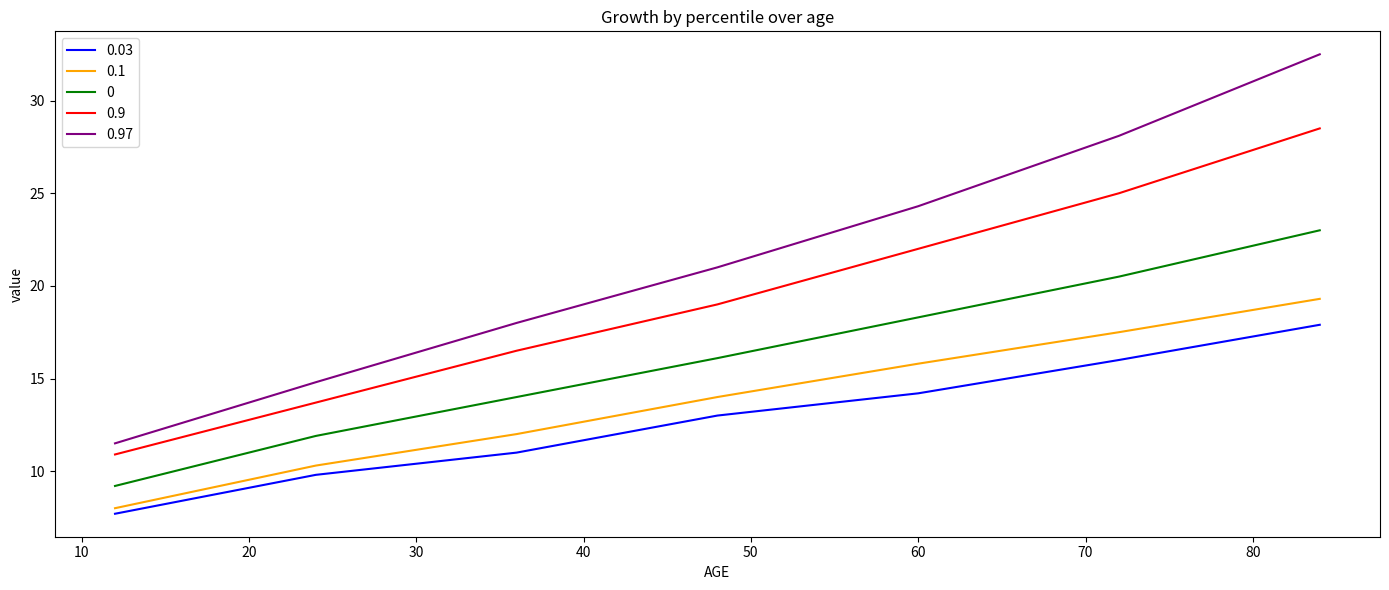

What is the difference between the maximum and second lowest values in the 0.03 series?

8.1